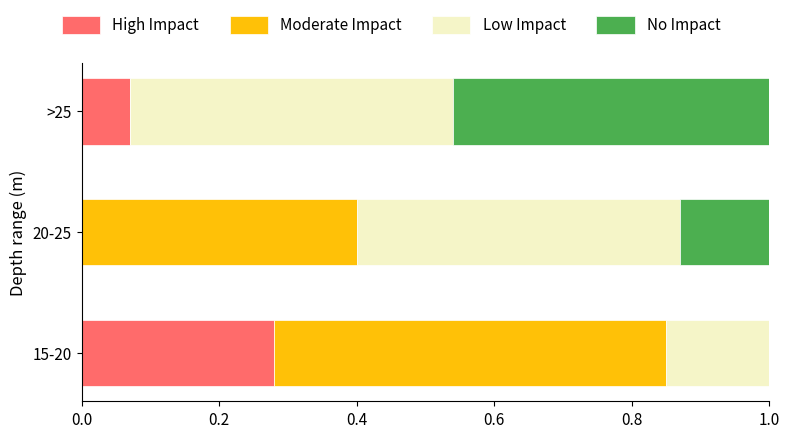

What is the total value across all series at >25?

1.0